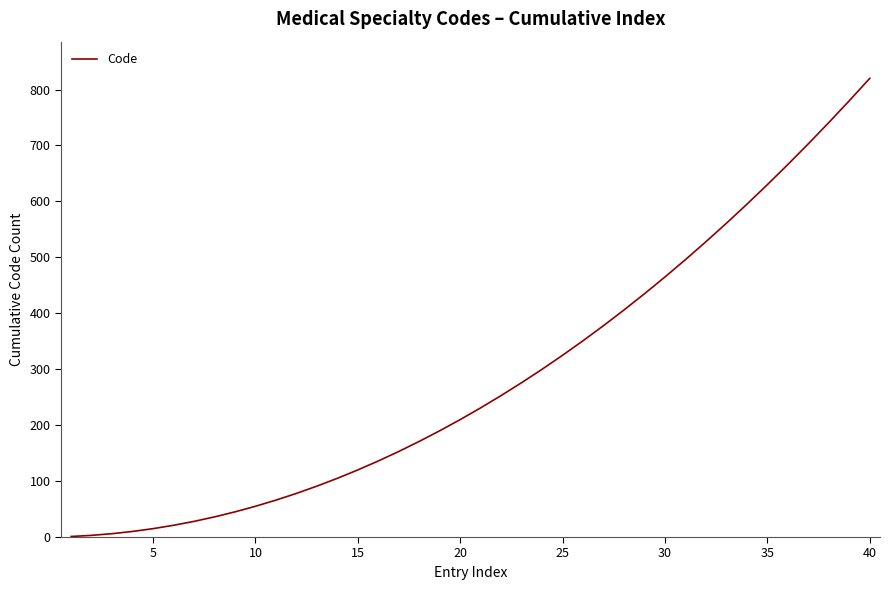

What is the difference between the maximum and minimum values?

819